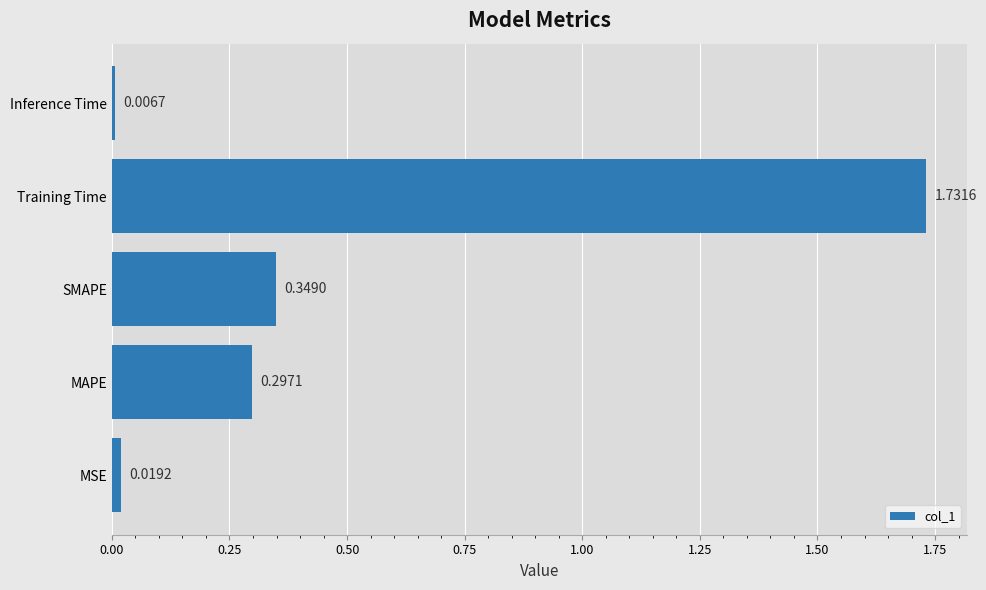

Are the bars horizontal?

Yes